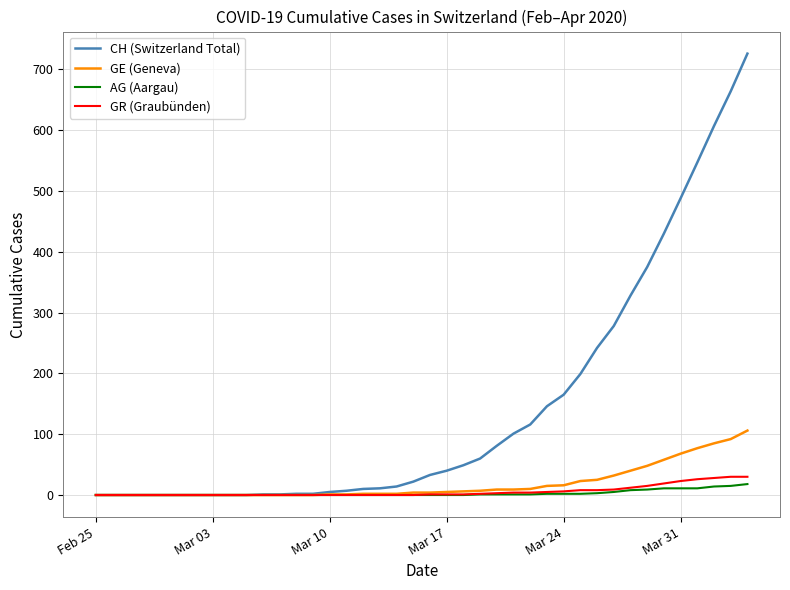

Which series has the largest total across all categories?

CH (Switzerland Total)